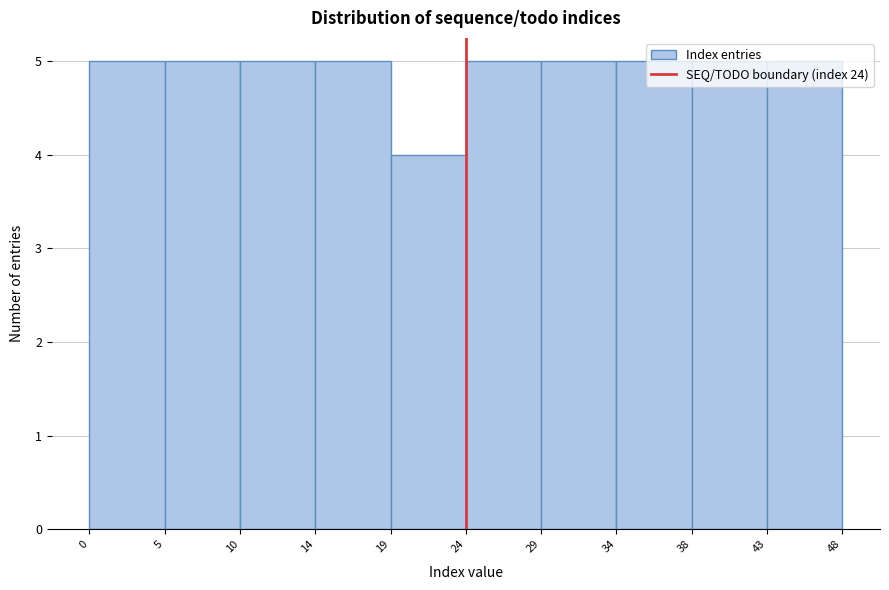

How tall is the bar that spans 38 to 43 on the x-axis? The values are not printed on the chart, so give them approximately, as read against the axis.

5